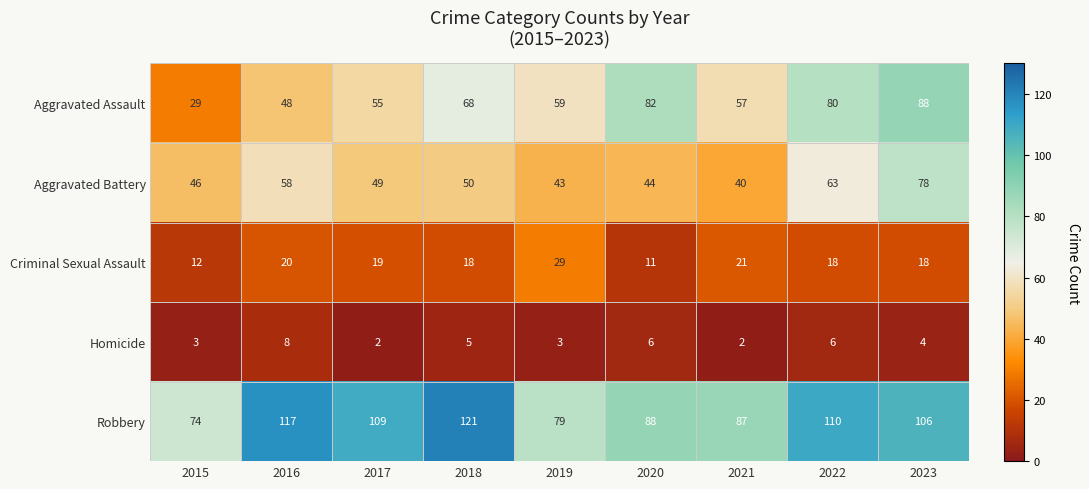

What is the sum of all Homicide values?

39